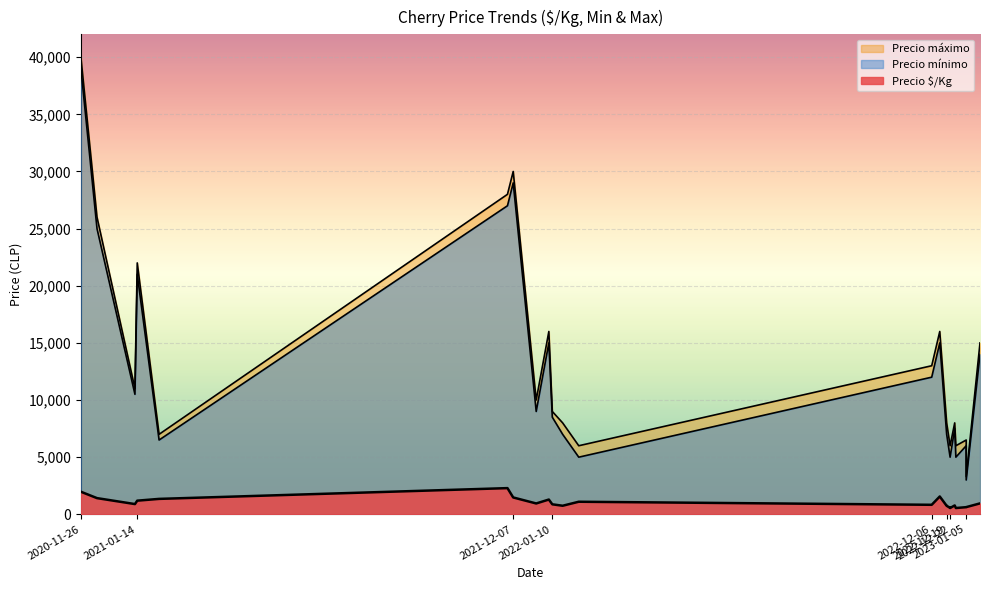

What is the total value across all series at 2022-12-06?

25833